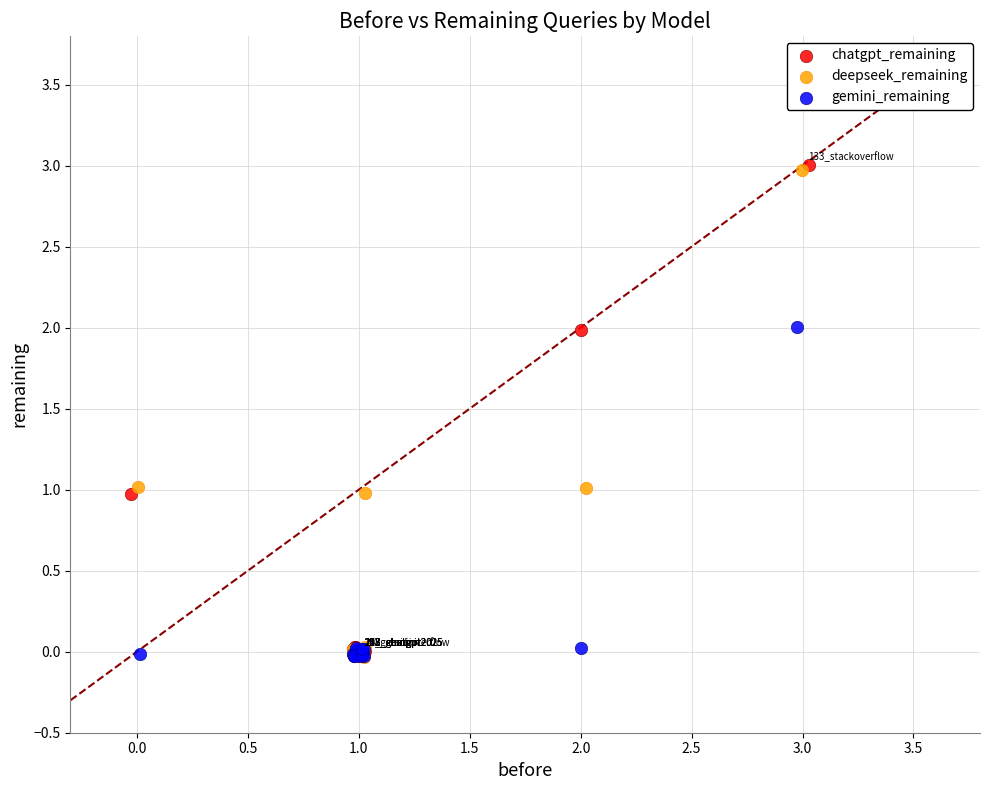

What are all the series names shown in the legend?

chatgpt_remaining, deepseek_remaining, gemini_remaining